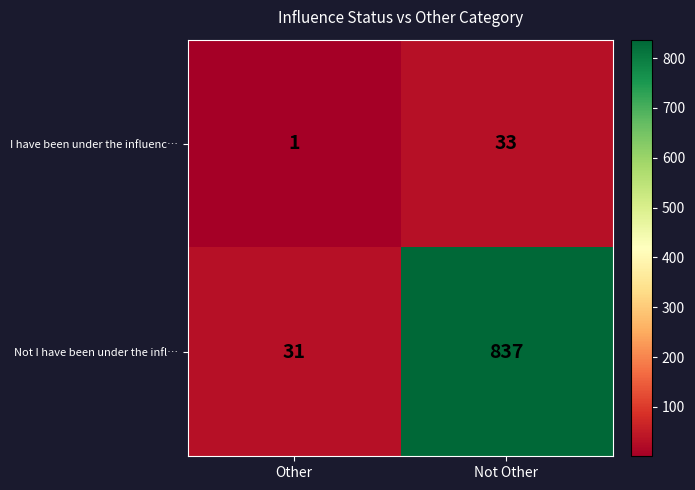

Which category has the highest value across all series?

Not Other